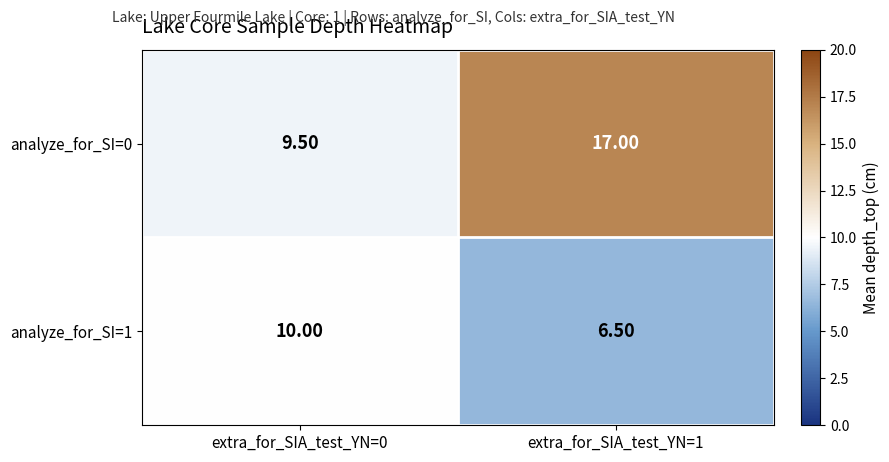

At how many categories does at least one series exceed 14?

1